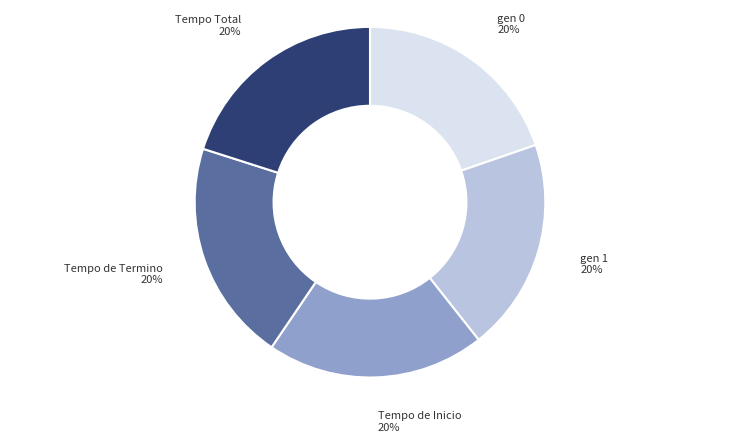

Do gen 1 and Tempo de Inicio together represent more than half of the pie?

No